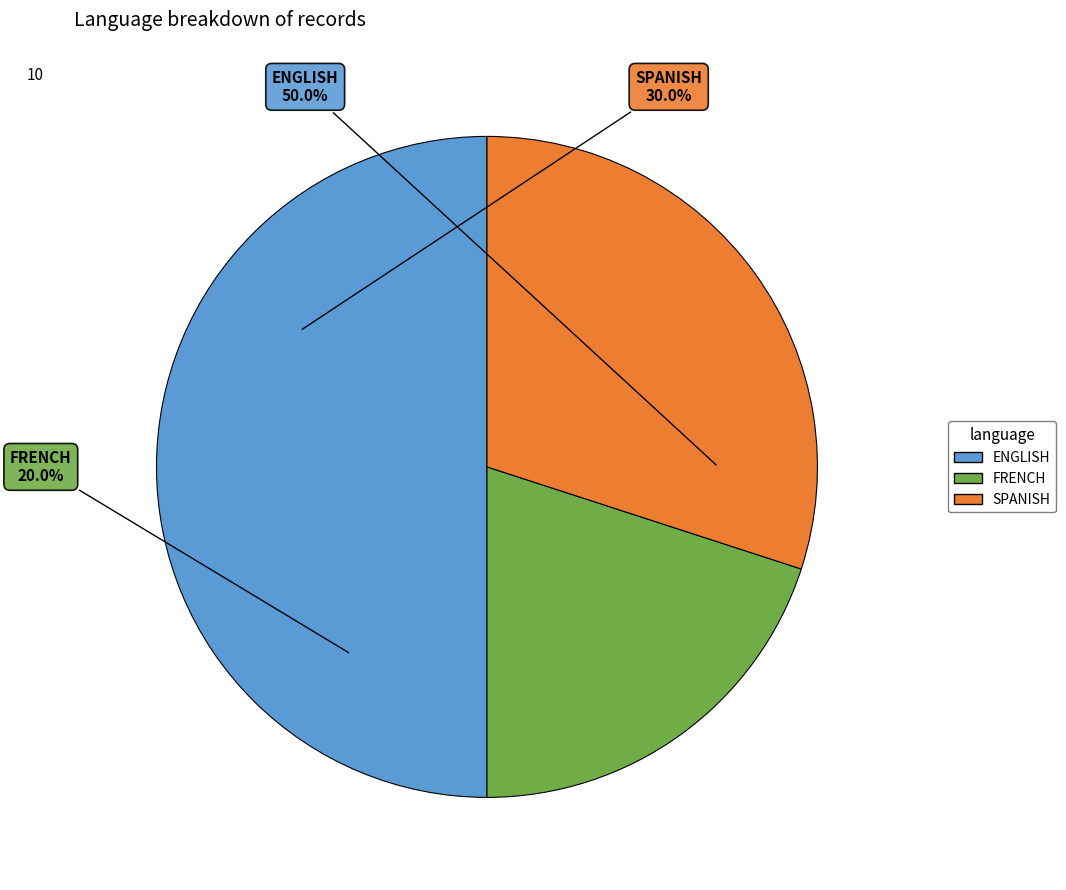

What percentage is the ENGLISH slice, to the nearest percent?

50%